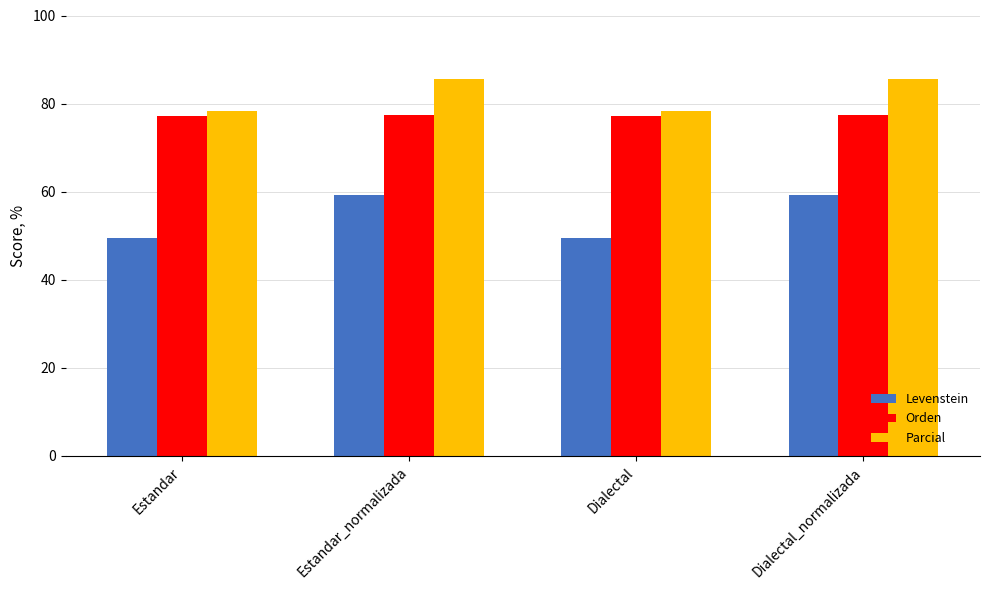

What are all the series names shown in the legend?

Levenstein, Orden, Parcial